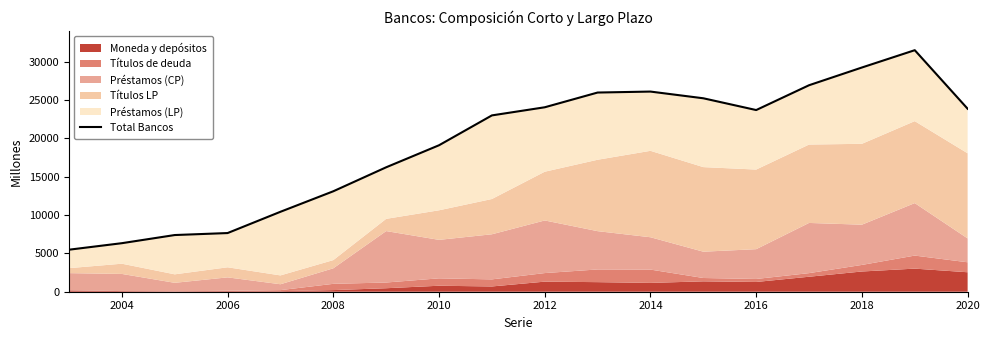

How many data points are less than 23708?

9